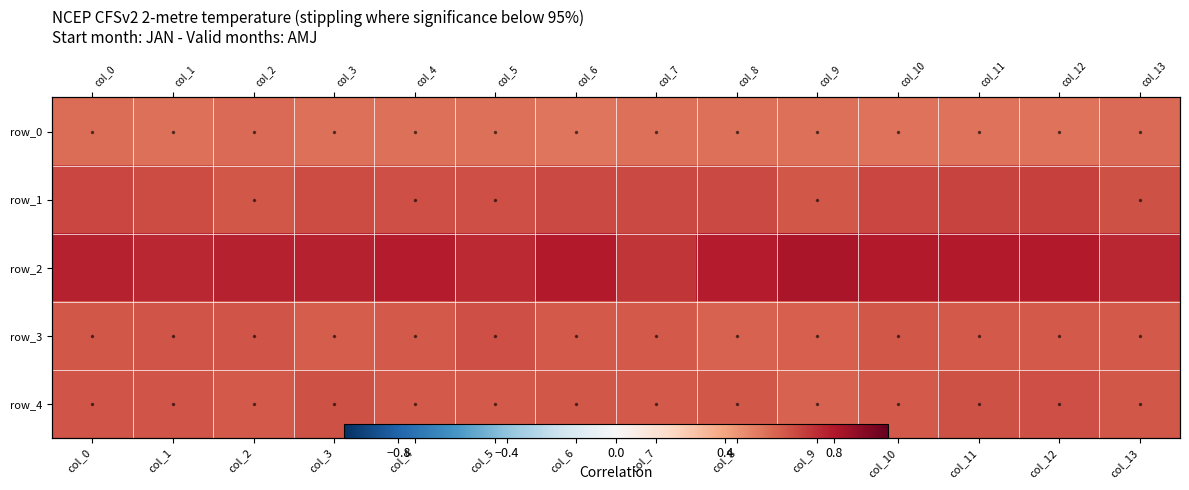

Is the value of row_2 at col_2 greater than the value of row_4 at col_3?

Yes